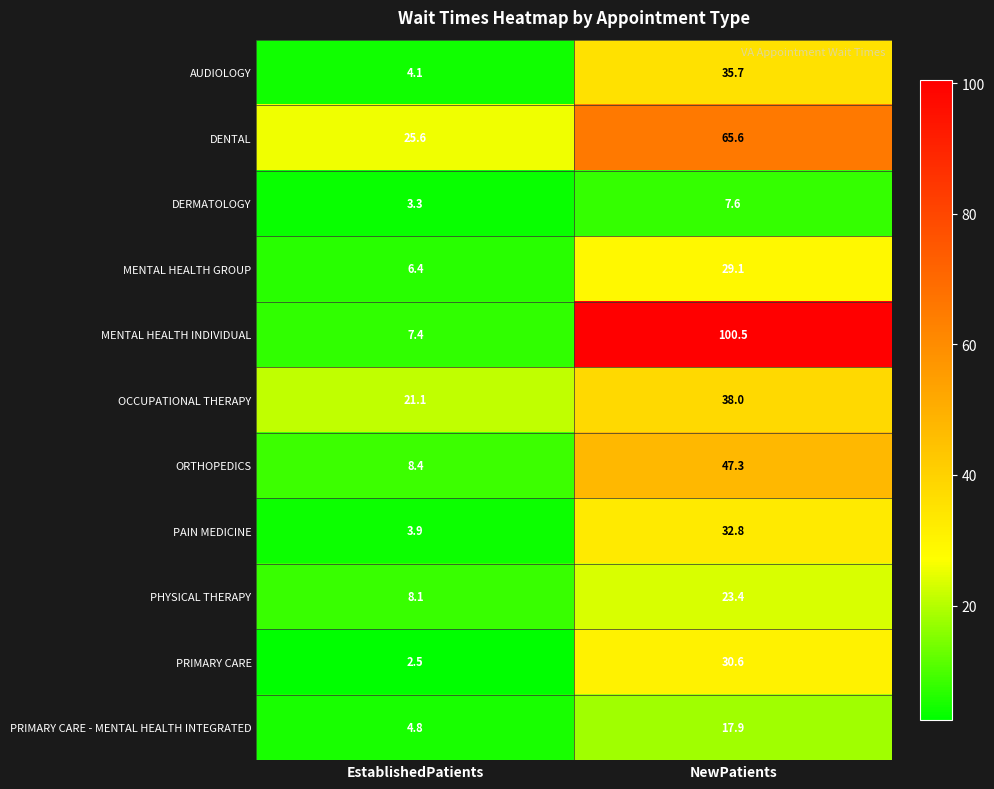

What is the sum of all MENTAL HEALTH INDIVIDUAL values?

107.9